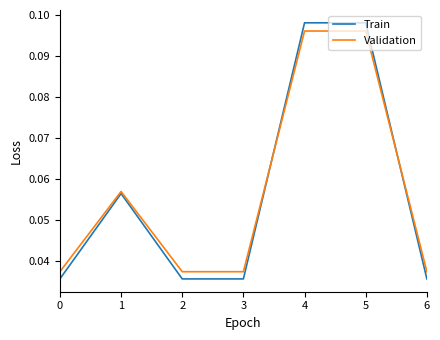

Which series has the largest range (max minus min)?

Train